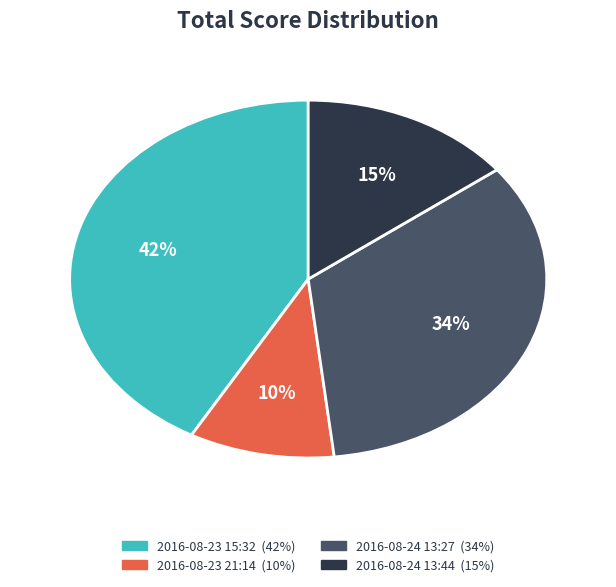

How many slices are in this pie chart?

4